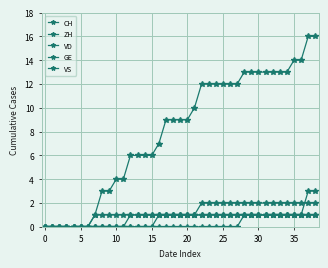

Which series has the largest total across all categories?

CH